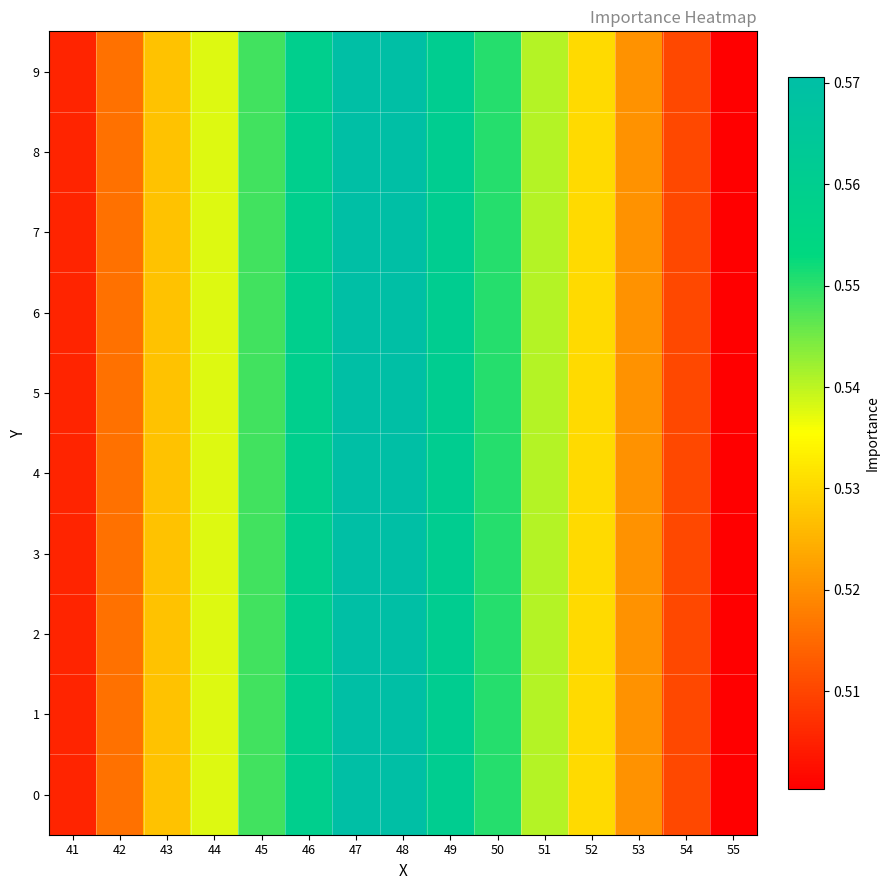

Reading left to right, what are all the values shown in this chart?

0: 41=0.5	42=0.5	43=0.5	44=0.5	45=0.5	46=0.6	47=0.6	48=0.6	49=0.6	50=0.6	51=0.5	52=0.5	53=0.5	54=0.5	55=0.5
1: 41=0.5	42=0.5	43=0.5	44=0.5	45=0.5	46=0.6	47=0.6	48=0.6	49=0.6	50=0.6	51=0.5	52=0.5	53=0.5	54=0.5	55=0.5
2: 41=0.5	42=0.5	43=0.5	44=0.5	45=0.5	46=0.6	47=0.6	48=0.6	49=0.6	50=0.6	51=0.5	52=0.5	53=0.5	54=0.5	55=0.5
3: 41=0.5	42=0.5	43=0.5	44=0.5	45=0.5	46=0.6	47=0.6	48=0.6	49=0.6	50=0.6	51=0.5	52=0.5	53=0.5	54=0.5	55=0.5
4: 41=0.5	42=0.5	43=0.5	44=0.5	45=0.5	46=0.6	47=0.6	48=0.6	49=0.6	50=0.6	51=0.5	52=0.5	53=0.5	54=0.5	55=0.5
5: 41=0.5	42=0.5	43=0.5	44=0.5	45=0.5	46=0.6	47=0.6	48=0.6	49=0.6	50=0.6	51=0.5	52=0.5	53=0.5	54=0.5	55=0.5
6: 41=0.5	42=0.5	43=0.5	44=0.5	45=0.5	46=0.6	47=0.6	48=0.6	49=0.6	50=0.6	51=0.5	52=0.5	53=0.5	54=0.5	55=0.5
7: 41=0.5	42=0.5	43=0.5	44=0.5	45=0.5	46=0.6	47=0.6	48=0.6	49=0.6	50=0.6	51=0.5	52=0.5	53=0.5	54=0.5	55=0.5
8: 41=0.5	42=0.5	43=0.5	44=0.5	45=0.5	46=0.6	47=0.6	48=0.6	49=0.6	50=0.6	51=0.5	52=0.5	53=0.5	54=0.5	55=0.5
9: 41=0.5	42=0.5	43=0.5	44=0.5	45=0.5	46=0.6	47=0.6	48=0.6	49=0.6	50=0.6	51=0.5	52=0.5	53=0.5	54=0.5	55=0.5